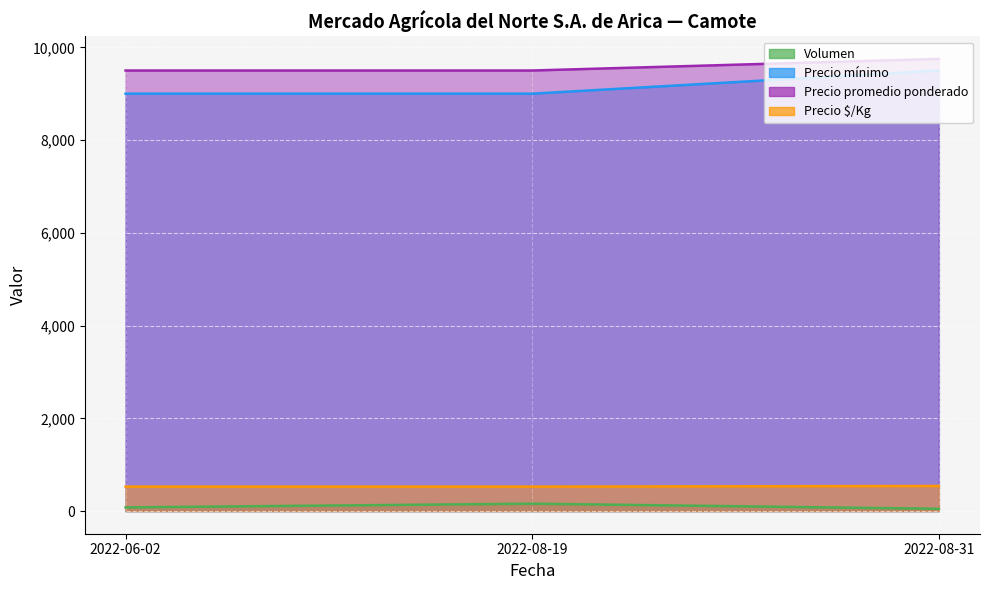

At 2022-08-19, list the series in order from smallest to largest.

Volumen, Precio $/Kg, Precio mínimo, Precio promedio ponderado